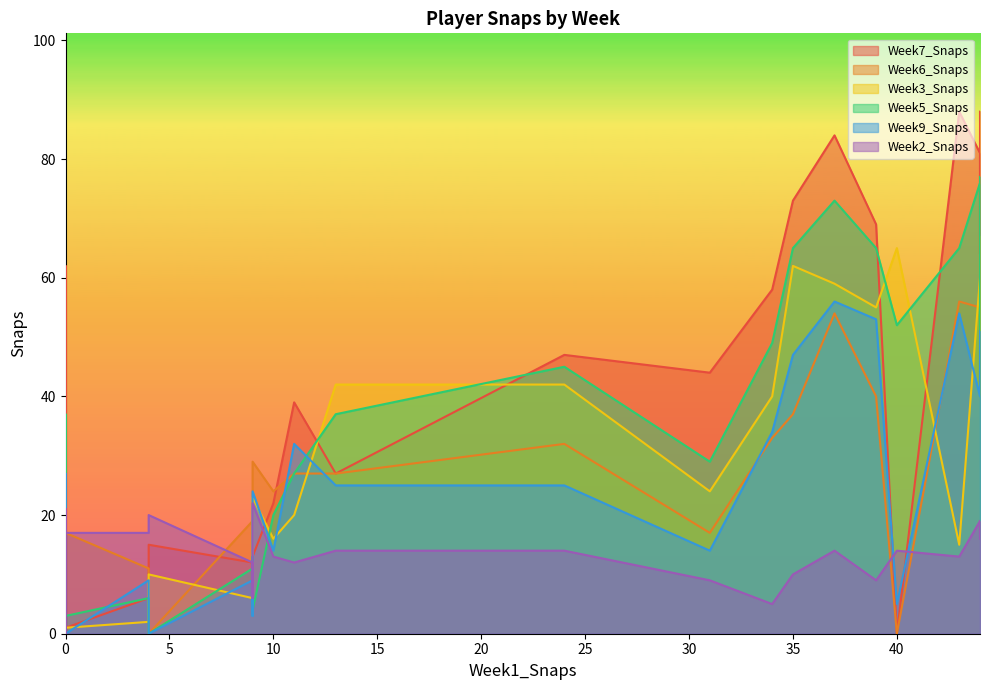

What is the difference between the highest and lowest values at 0?

17